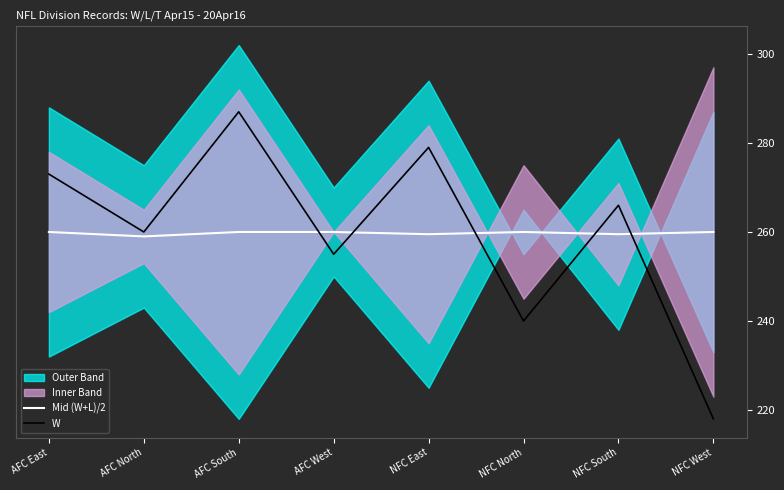

What is the total value across all series at AFC East?

533.0